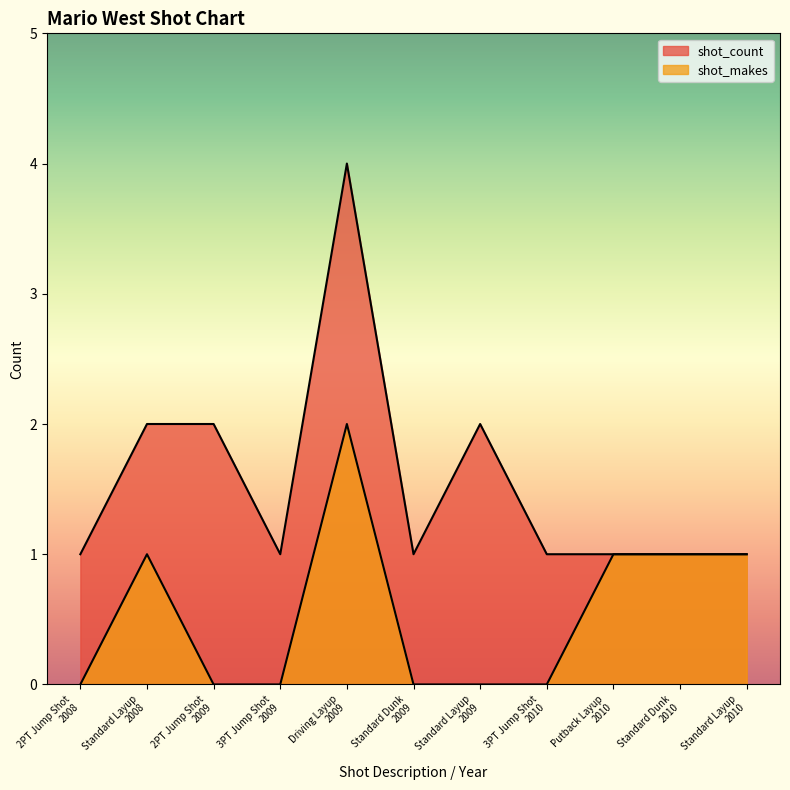

At how many categories does at least one series exceed 0?

11